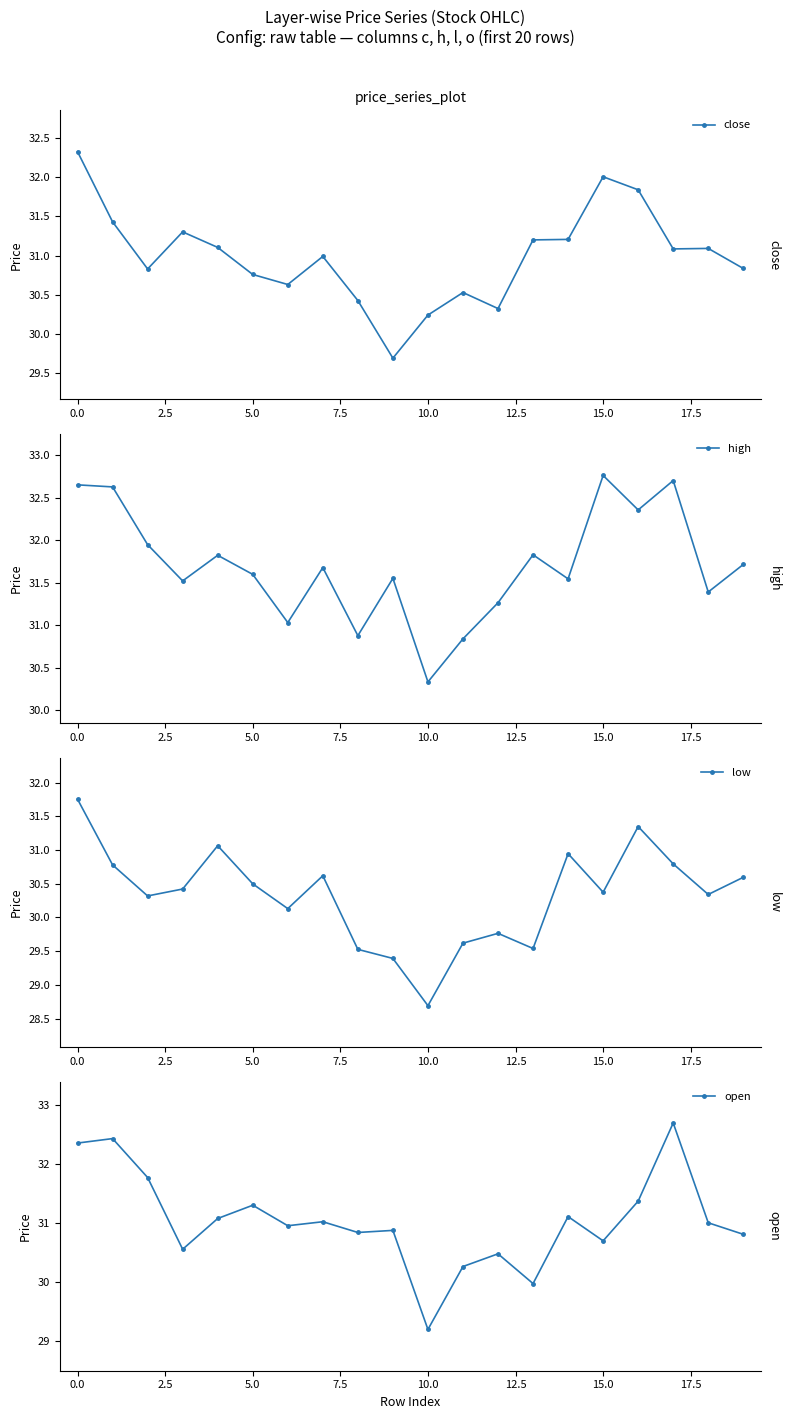

Rank the series at 19 from highest to lowest value.

high, close, open, low